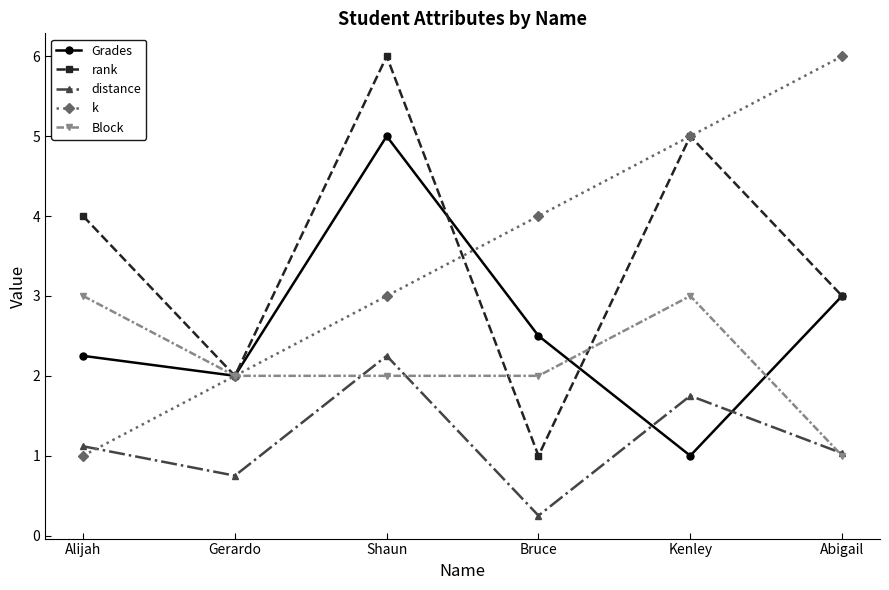

What is the maximum value for rank?

6.0